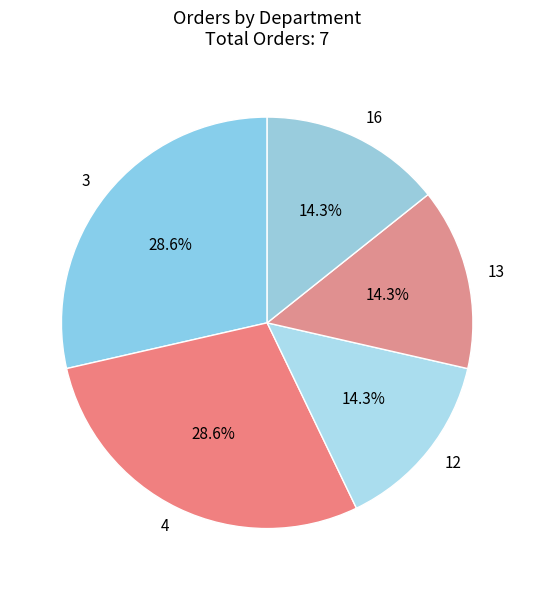

What portion of the pie excludes 3?

71.4%